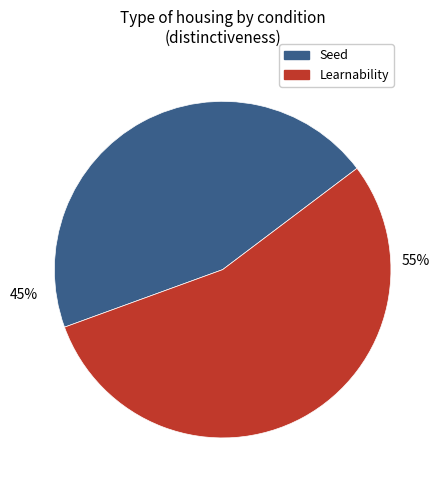

How many segments does this pie chart have?

2